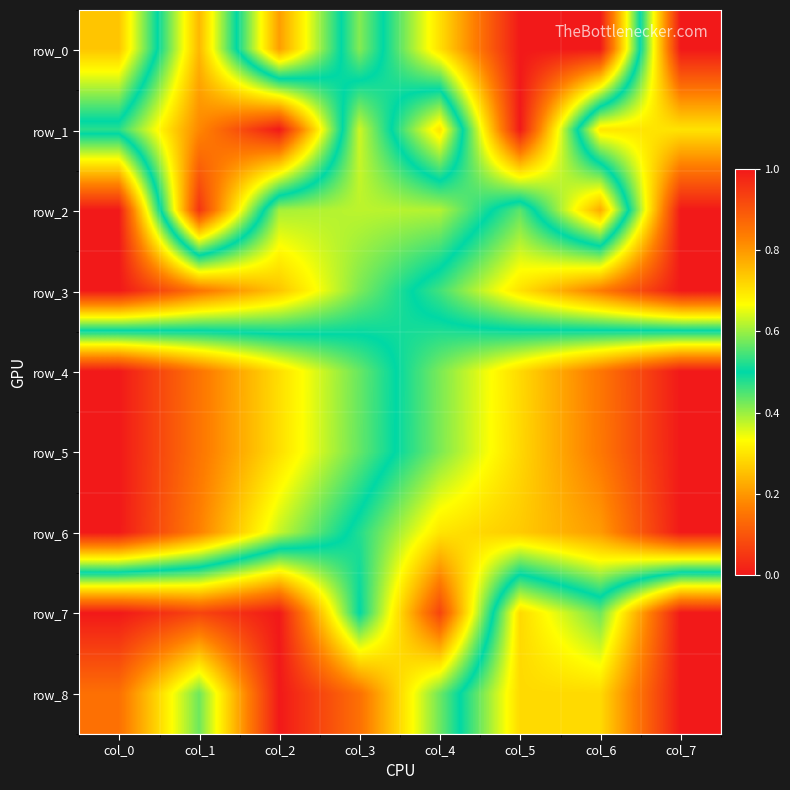

Reading right to left, transcribe all the data shown in this chart.

row_0: 1.0	0.0	0.0	0.3	0.6	0.2	0.8	0.3
row_1: 0.7	0.7	0.0	0.7	0.4	1.0	0.8	0.5
row_2: 1.0	0.2	0.6	0.4	0.4	0.4	1.0	0.0
row_3: 1.0	0.8	0.7	0.5	0.4	0.3	0.1	0.0
row_4: 0.0	0.2	0.3	0.4	0.6	0.7	0.9	1.0
row_5: 0.0	0.2	0.3	0.4	0.6	0.7	0.9	1.0
row_6: 0.0	0.2	0.3	0.3	0.5	0.6	0.8	1.0
row_7: 1.0	0.6	0.7	0.1	0.5	0.0	0.1	0.0
row_8: 1.0	0.7	0.7	0.4	0.1	0.0	0.4	0.1